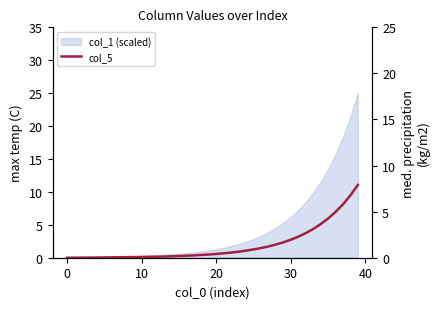

What is the difference between the values at 38 and 16?

6.5